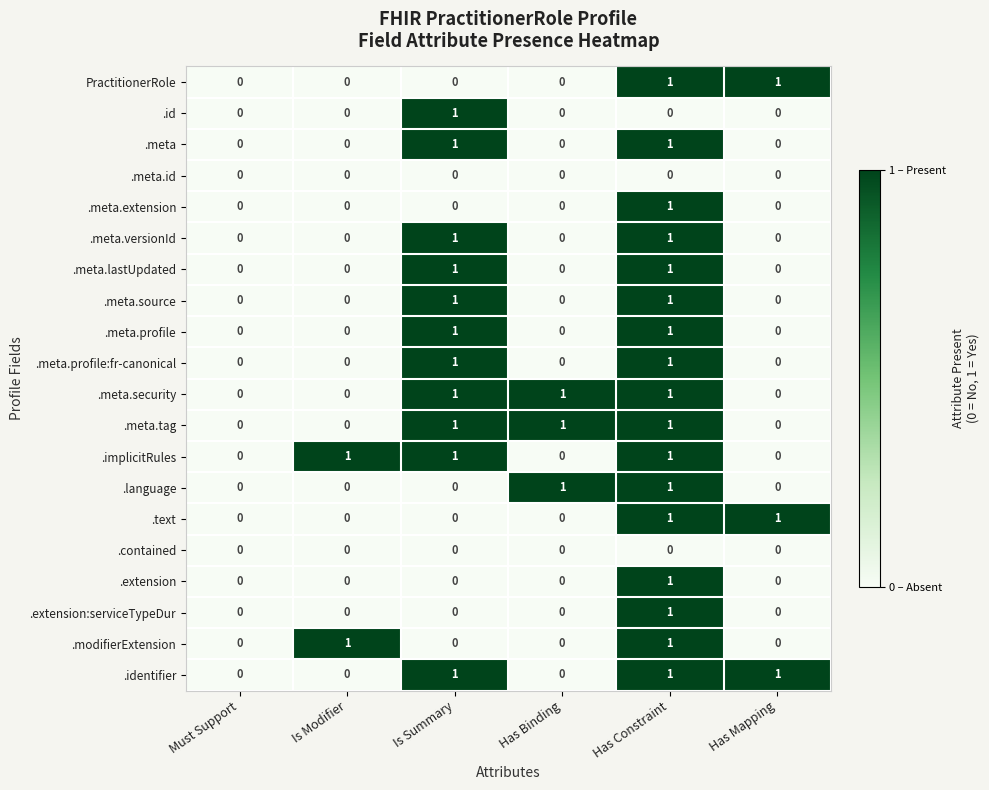

The .meta.tag series shows 2 at Is Summary. True or false?

False